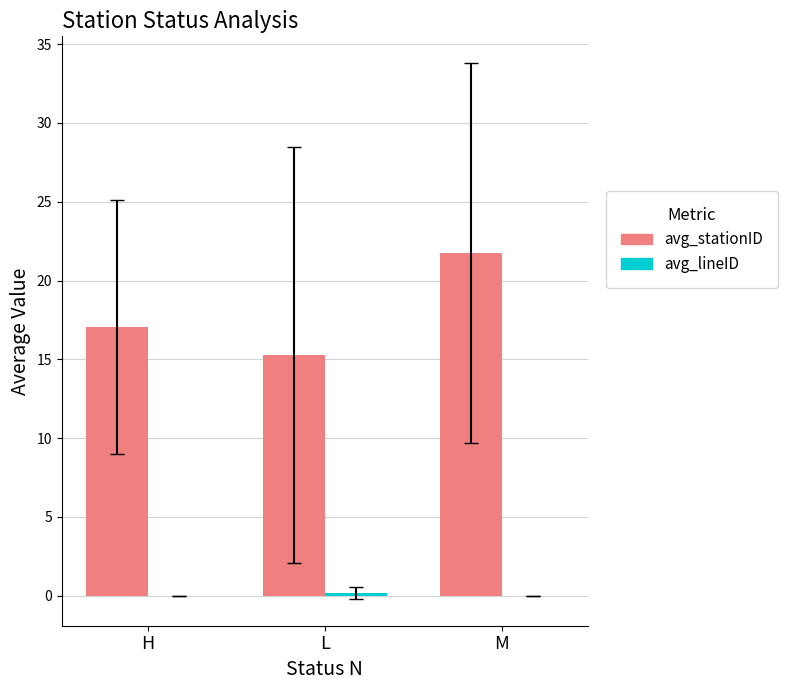

Which series has the largest total across all categories?

avg_stationID